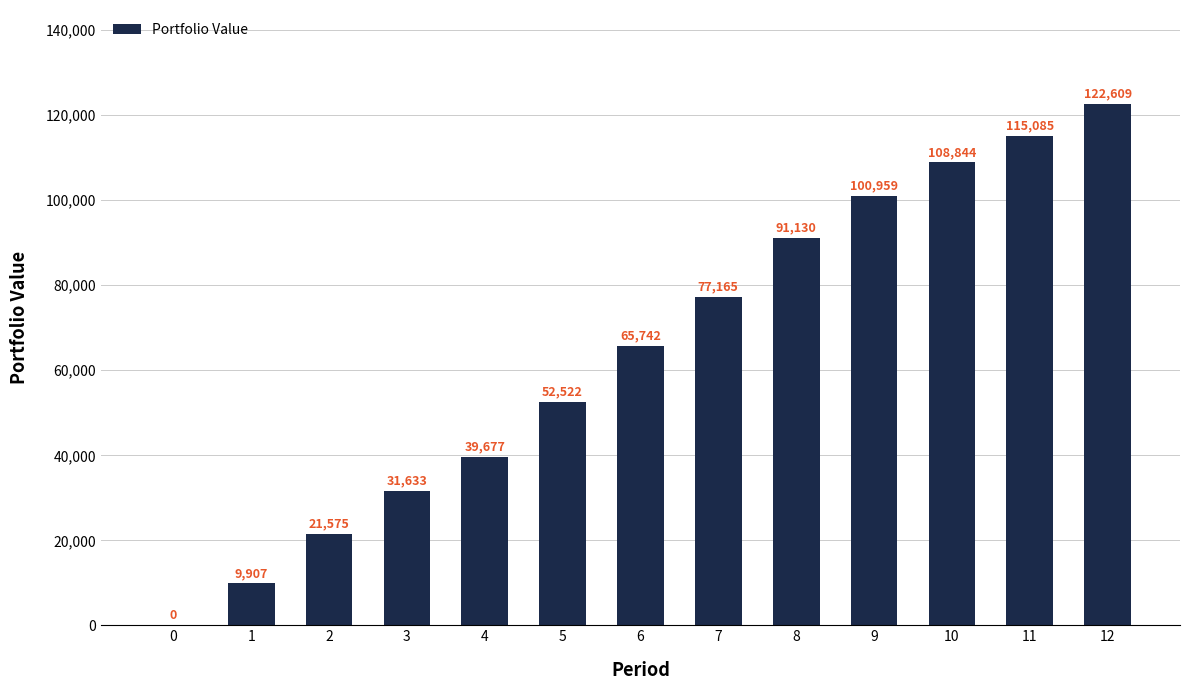

The value at 4 is 39676.8. True or false?

True